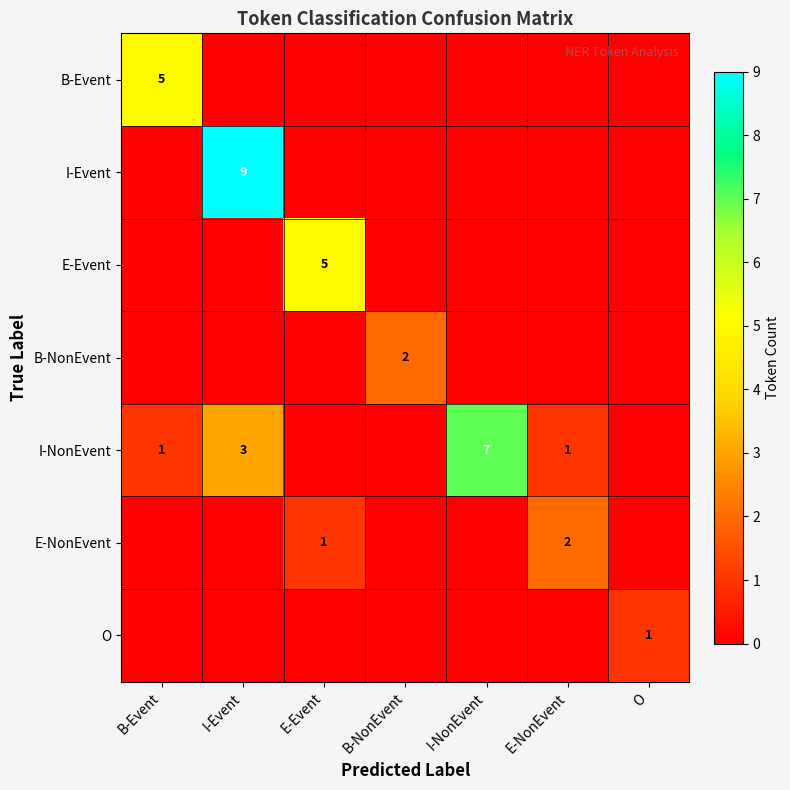

True or false: E-Event has a value of 5 at E-Event.

True